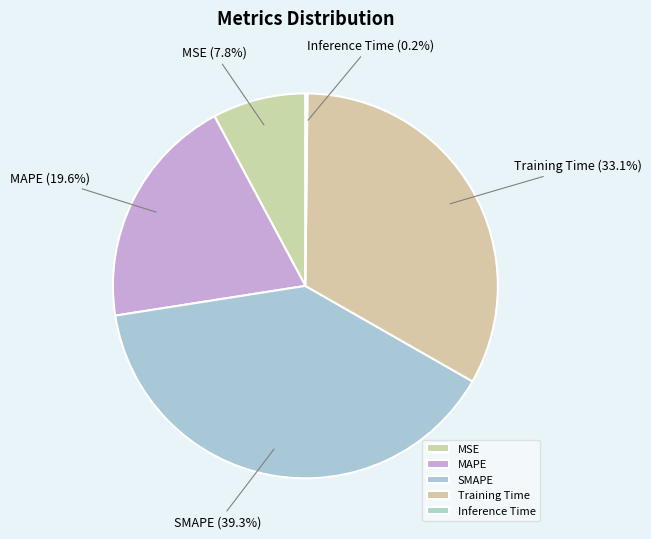

The MSE slice represents 15% of the pie. True or false?

False